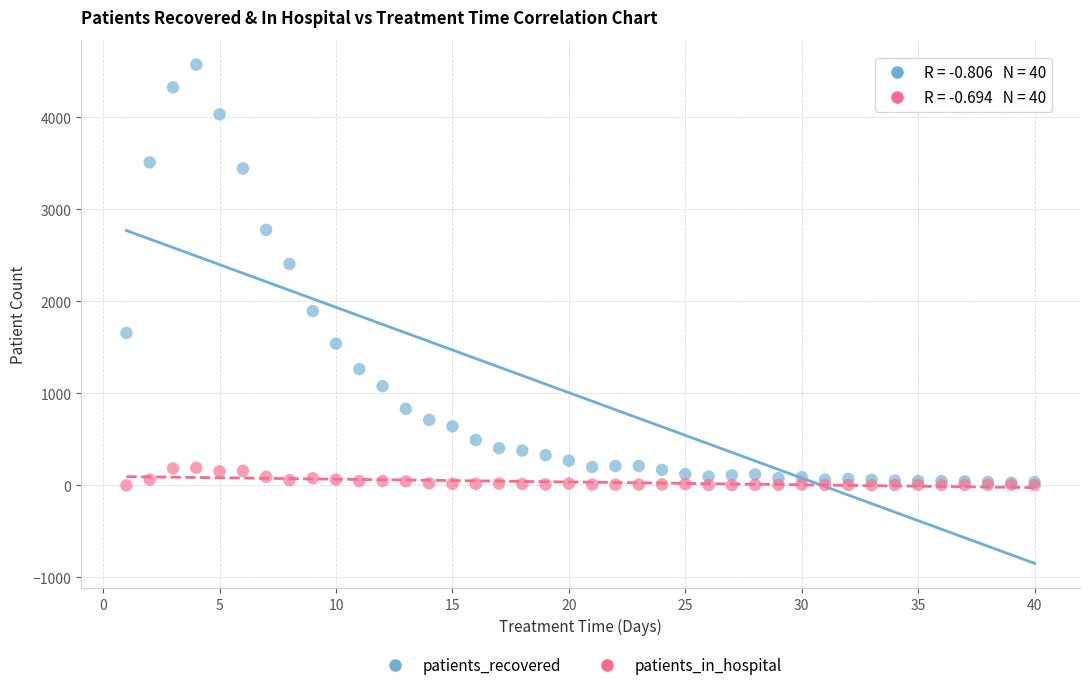

In the patients_recovered series, what Y value is closest to 2301?

2406